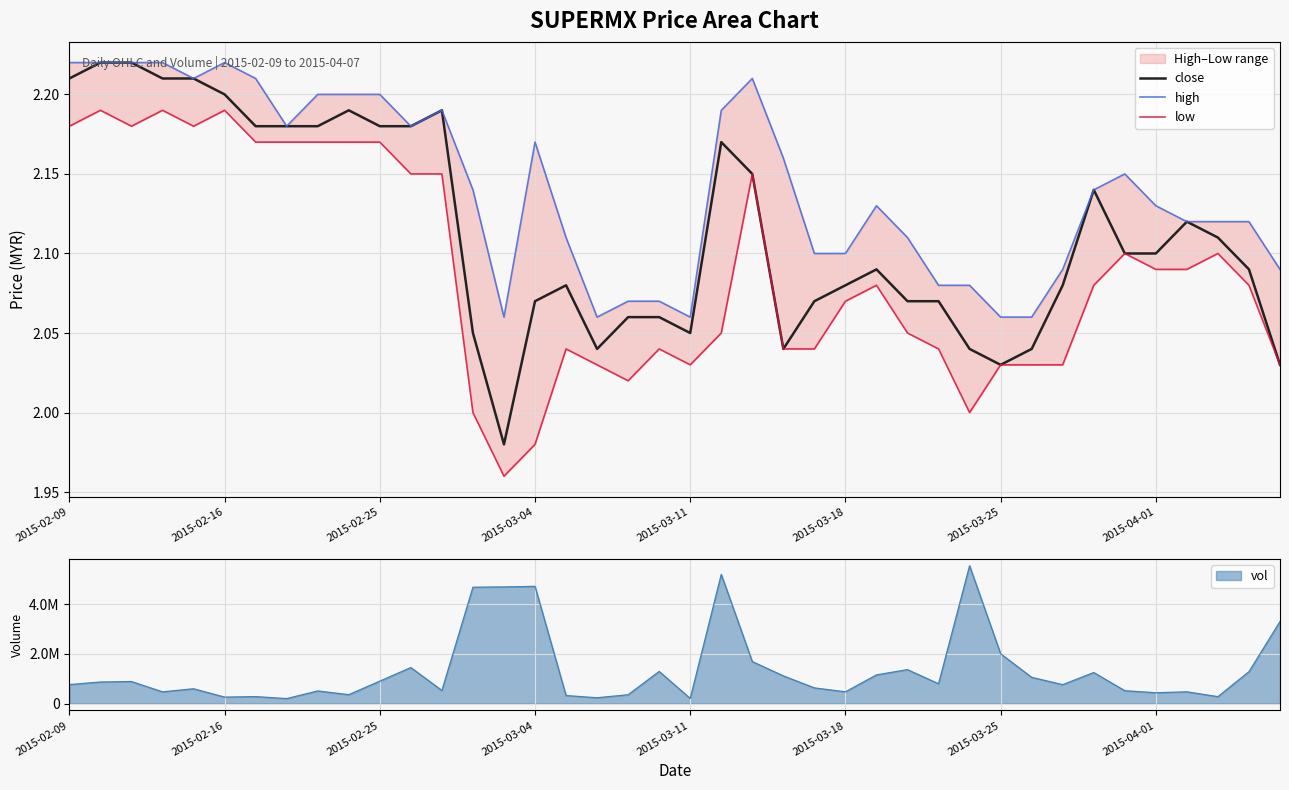

True or false: close and low intersect in this chart.

False